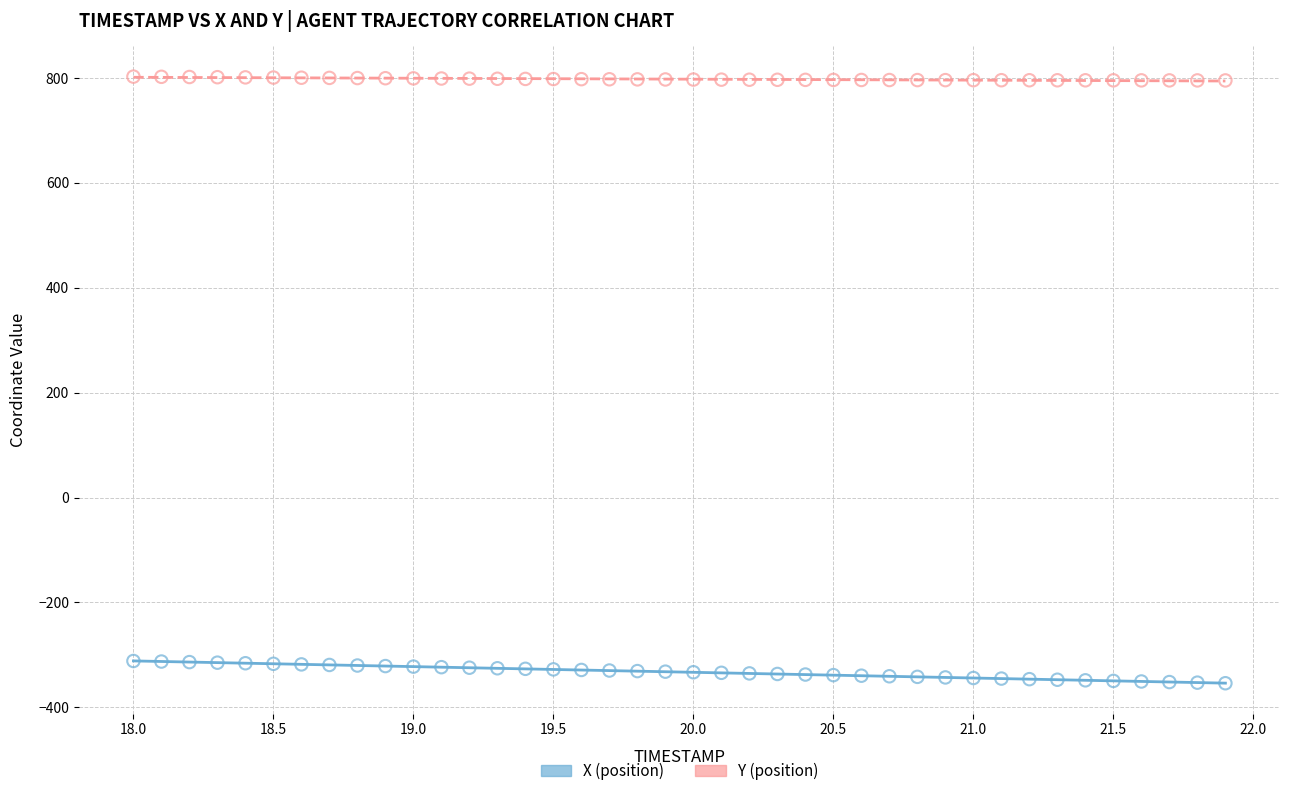

Across all data points, what is the range of Y values (max minus min)?

1156.5